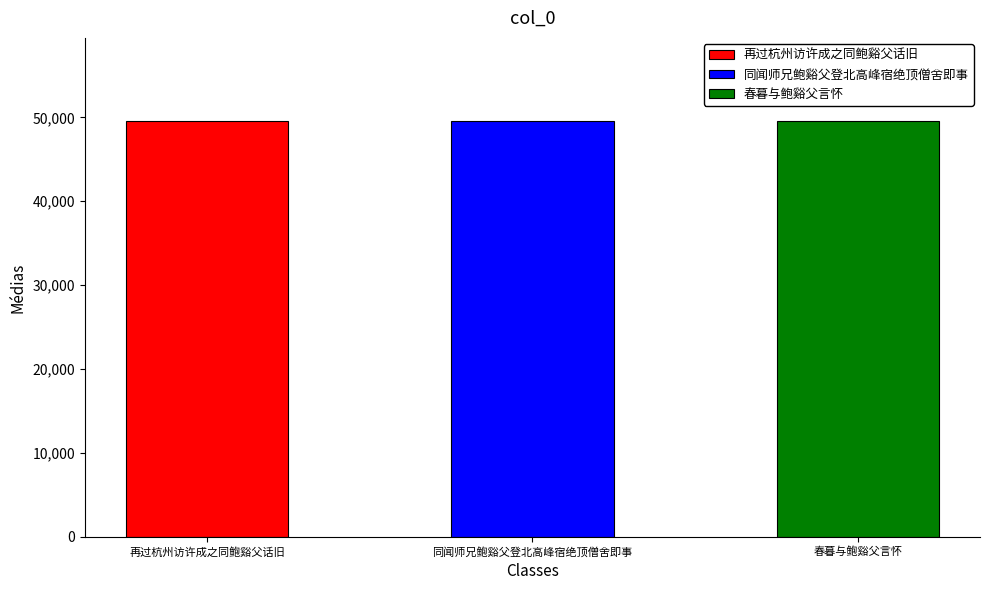

How many data points are less than 49555?

1